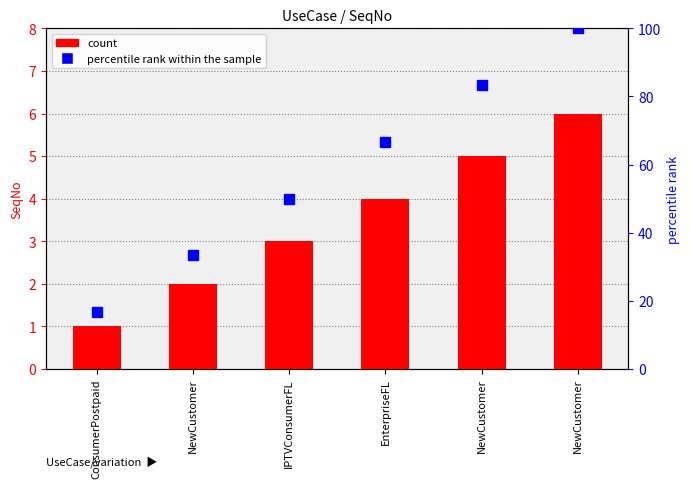

Reading left to right, transcribe all the data shown in this chart.

count: ConsumerPostpaid=1.0	NewCustomer=2.0	IPTVConsumerFL=3.0	EnterpriseFL=4.0	NewCustomer=5.0	NewCustomer=6.0
percentile rank within the sample: ConsumerPostpaid=16.7	NewCustomer=33.3	IPTVConsumerFL=50.0	EnterpriseFL=66.7	NewCustomer=83.3	NewCustomer=100.0